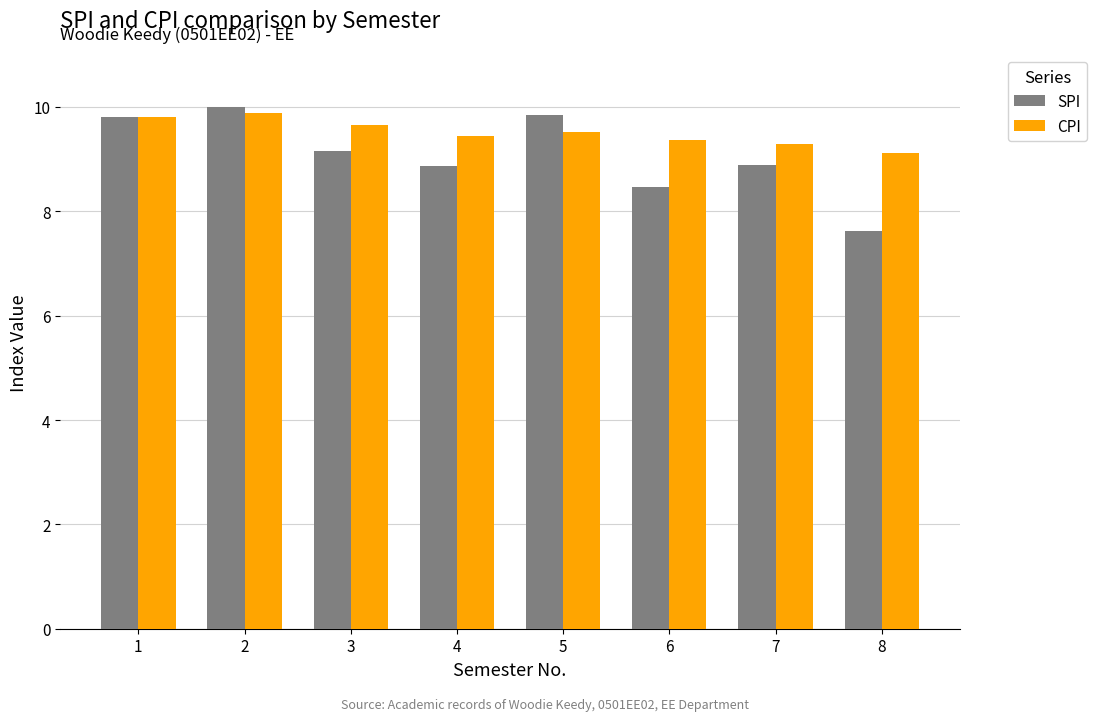

Does the chart contain any negative values?

No